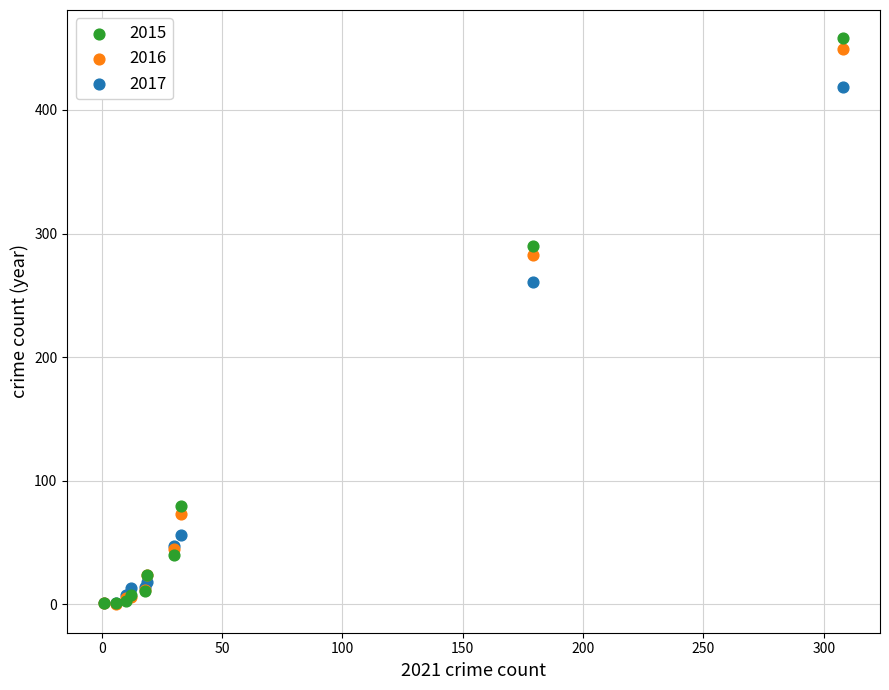

What are all the series names shown in the legend?

2015, 2016, 2017